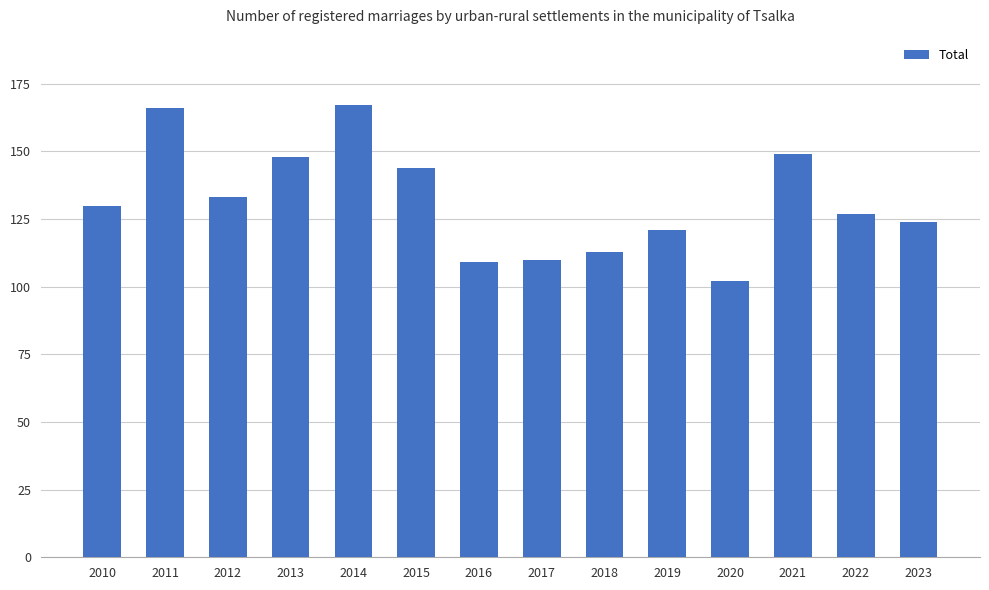

What is the value of the 14th bar from the left?

124